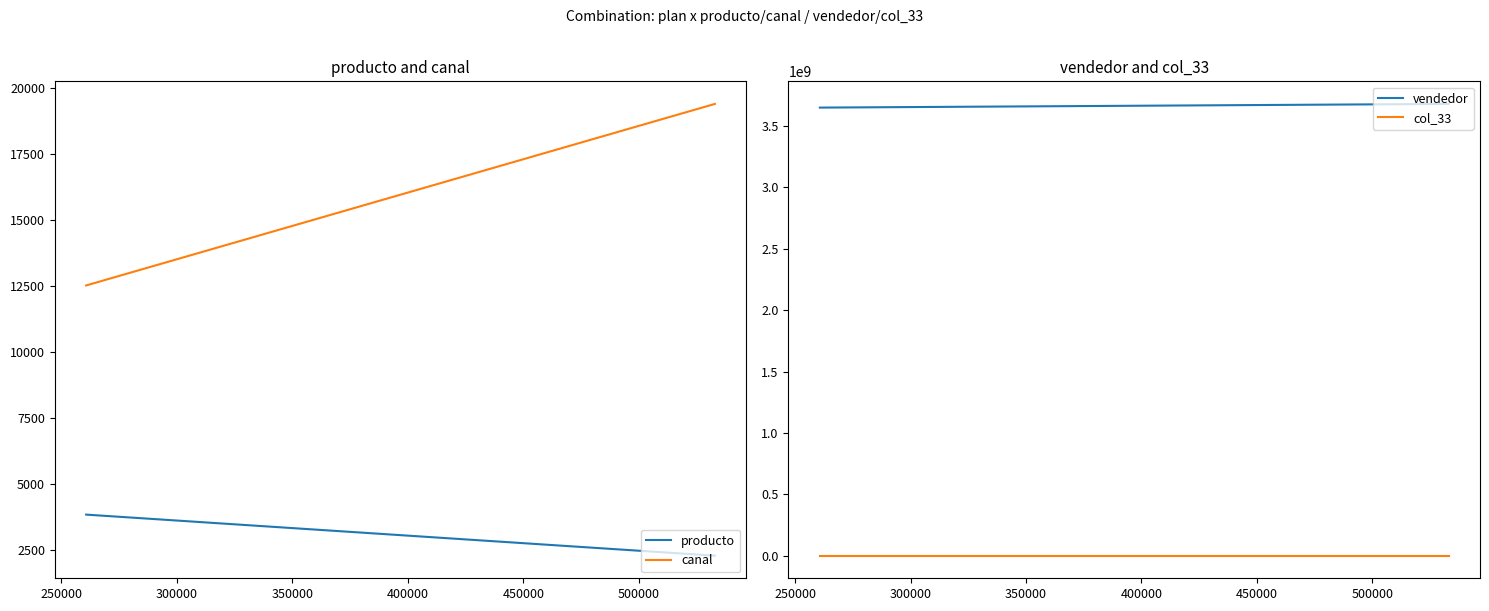

At how many categories does at least one series exceed 531519028?

4